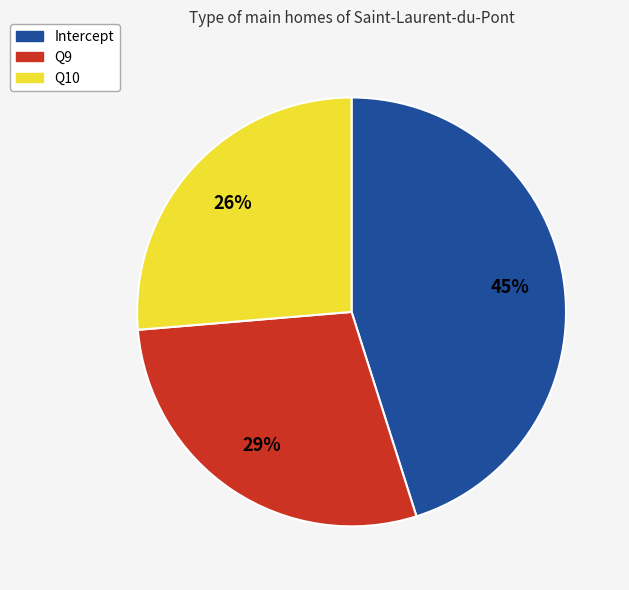

What percentage is the Q10 slice, to the nearest percent?

26%